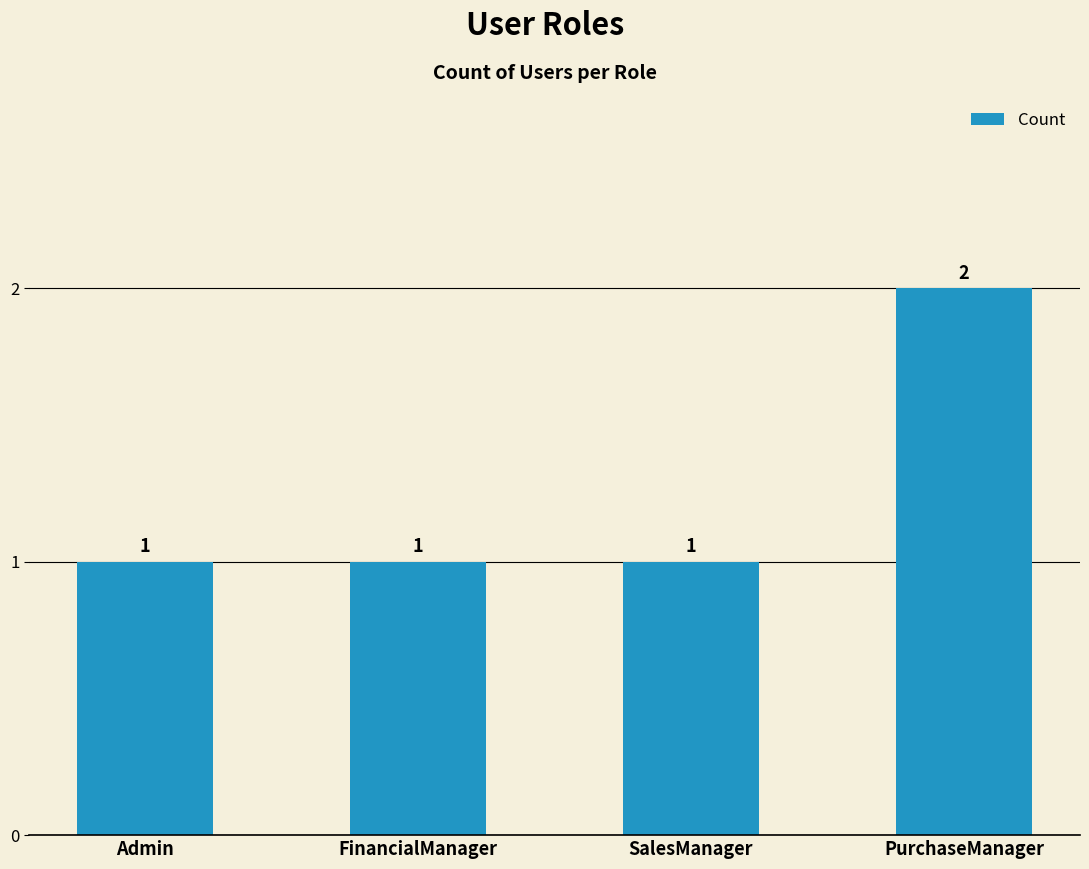

Does the chart contain stacked bars?

No